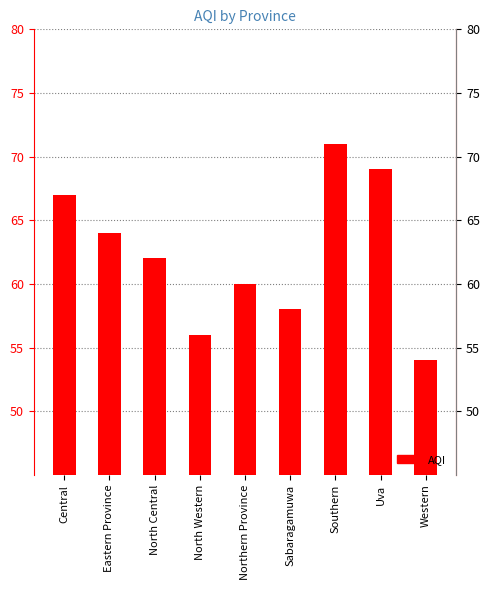

What is the minimum value shown in the chart?

54